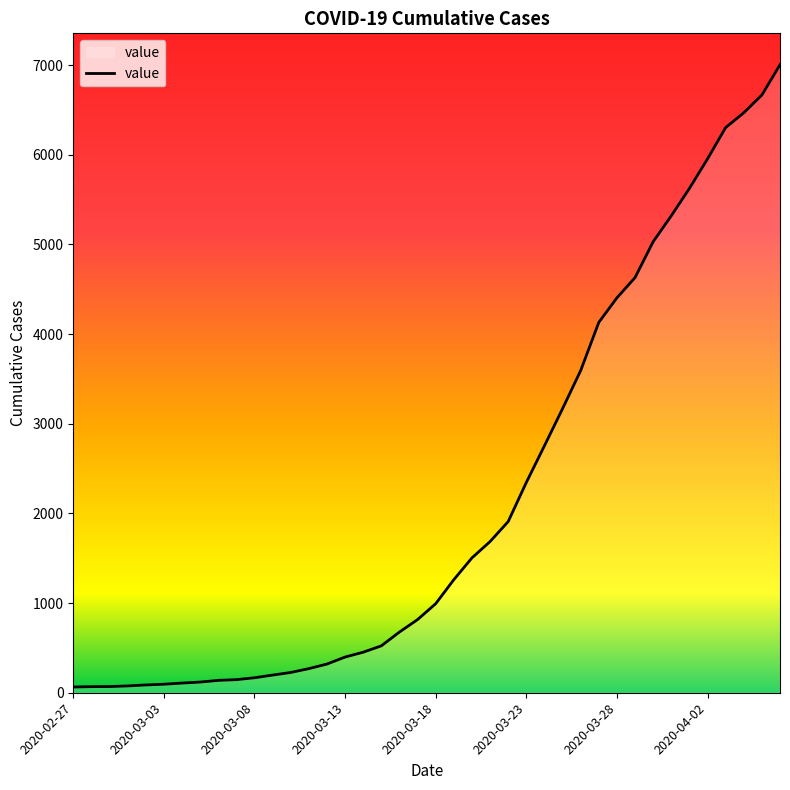

How many lines are shown in the chart?

1